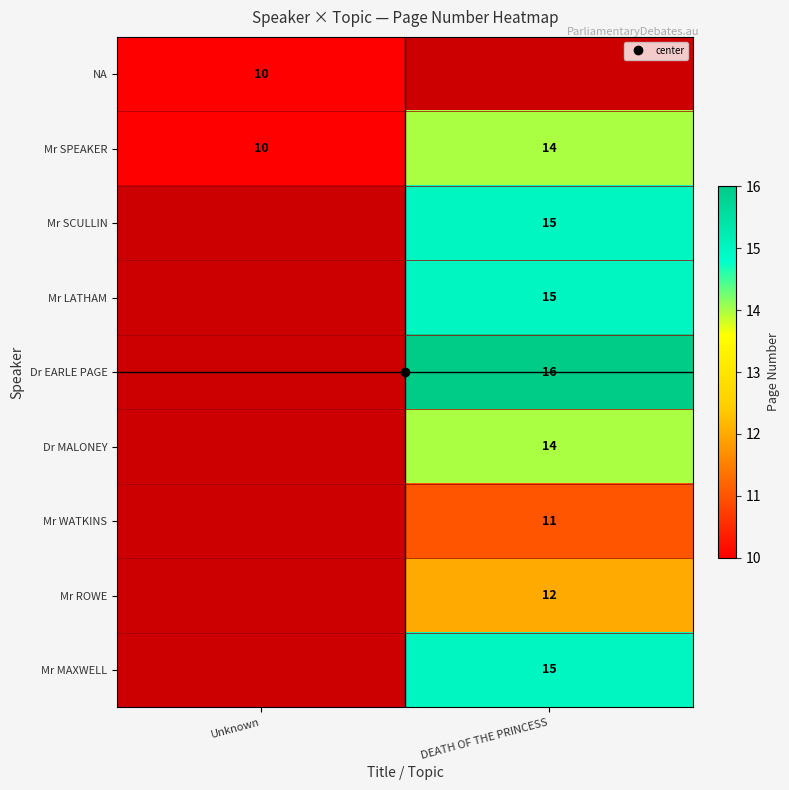

Which series has the largest total across all categories?

Mr SPEAKER